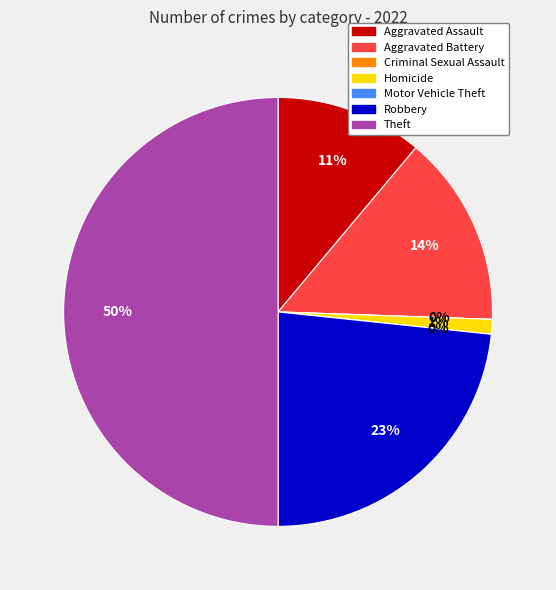

Between Homicide and Motor Vehicle Theft, which is larger?

Homicide